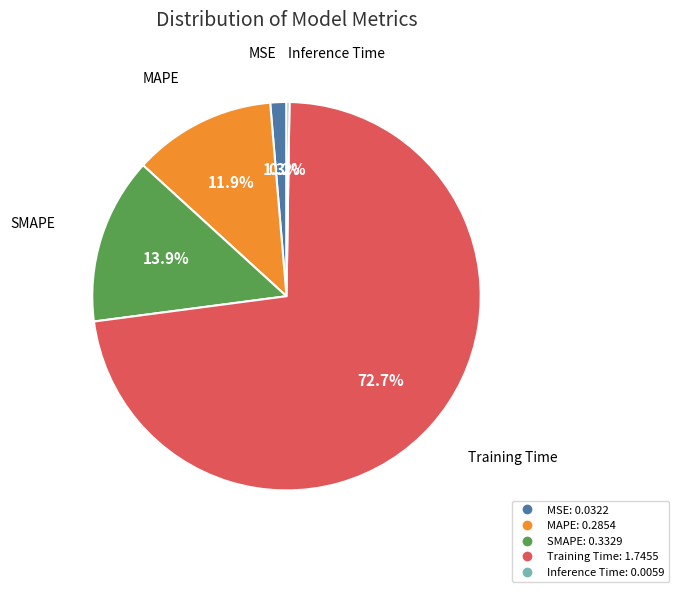

To the nearest percent, what is the combined percentage of SMAPE and MAPE?

26%